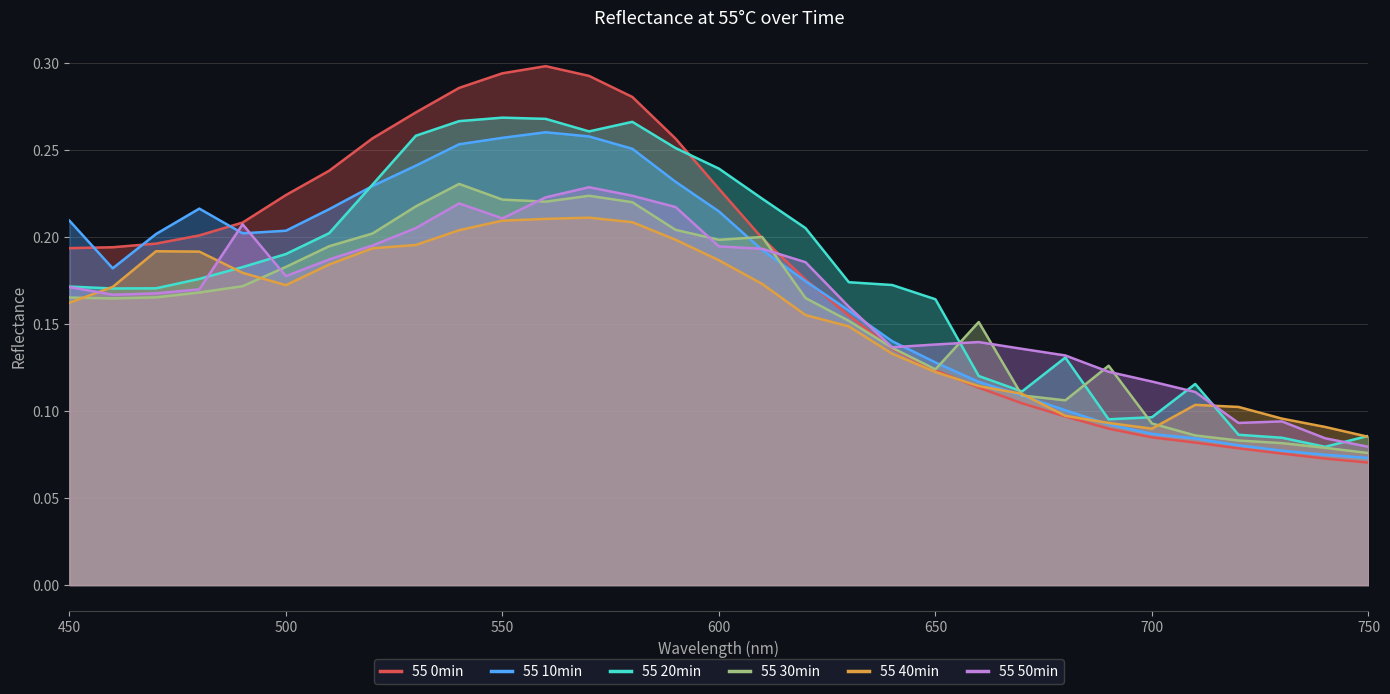

Which series has the largest range (max minus min)?

55 0min